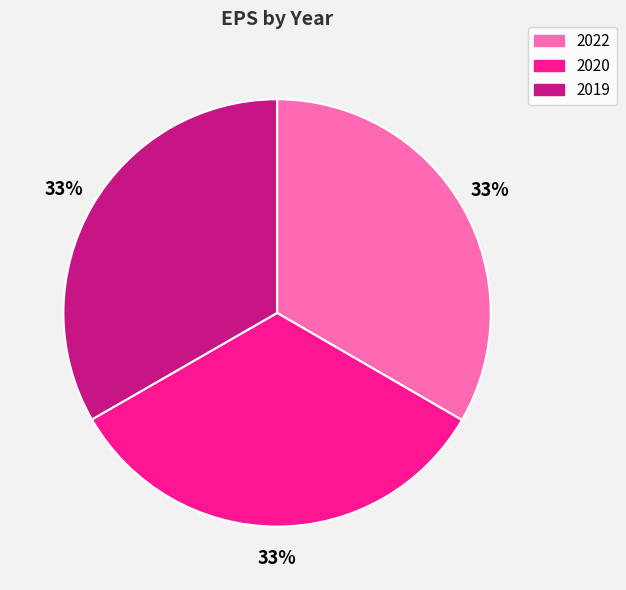

Is there any slice that represents more than half of the pie?

No